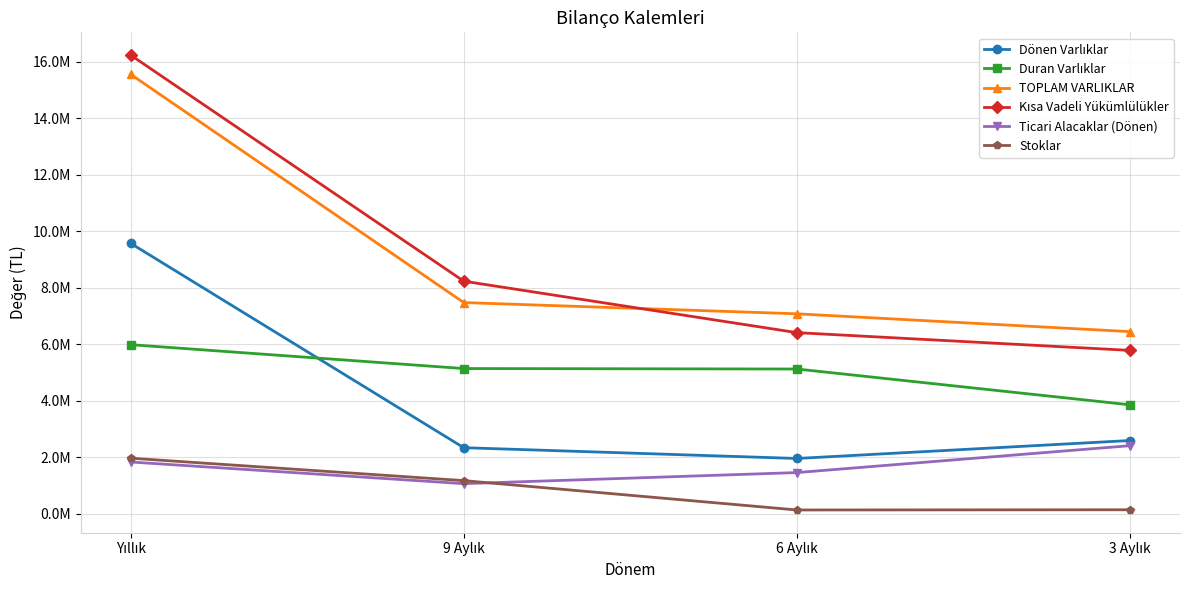

True or false: TOPLAM VARLIKLAR and Ticari Alacaklar (Dönen) intersect in this chart.

False